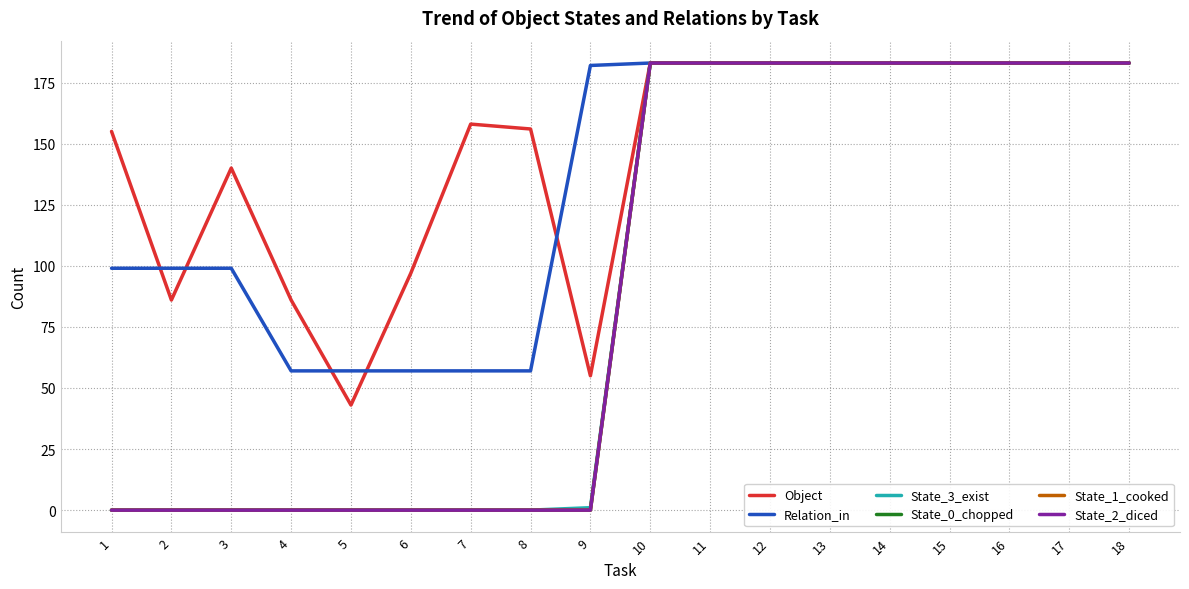

True or false: Object has a value of 55 at 16.

False